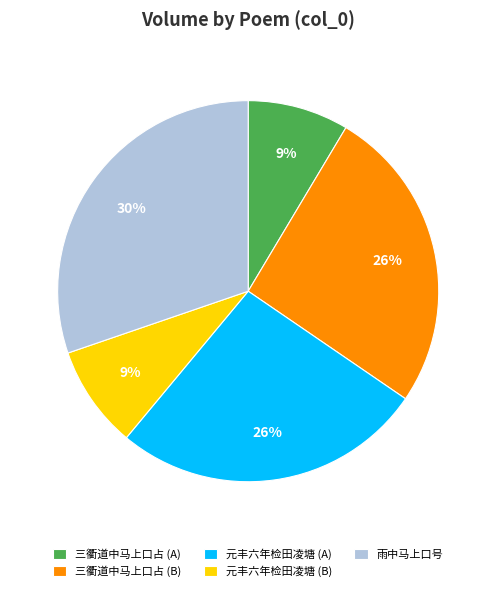

Is it true that 雨中马上口号 is 30% of the pie?

True